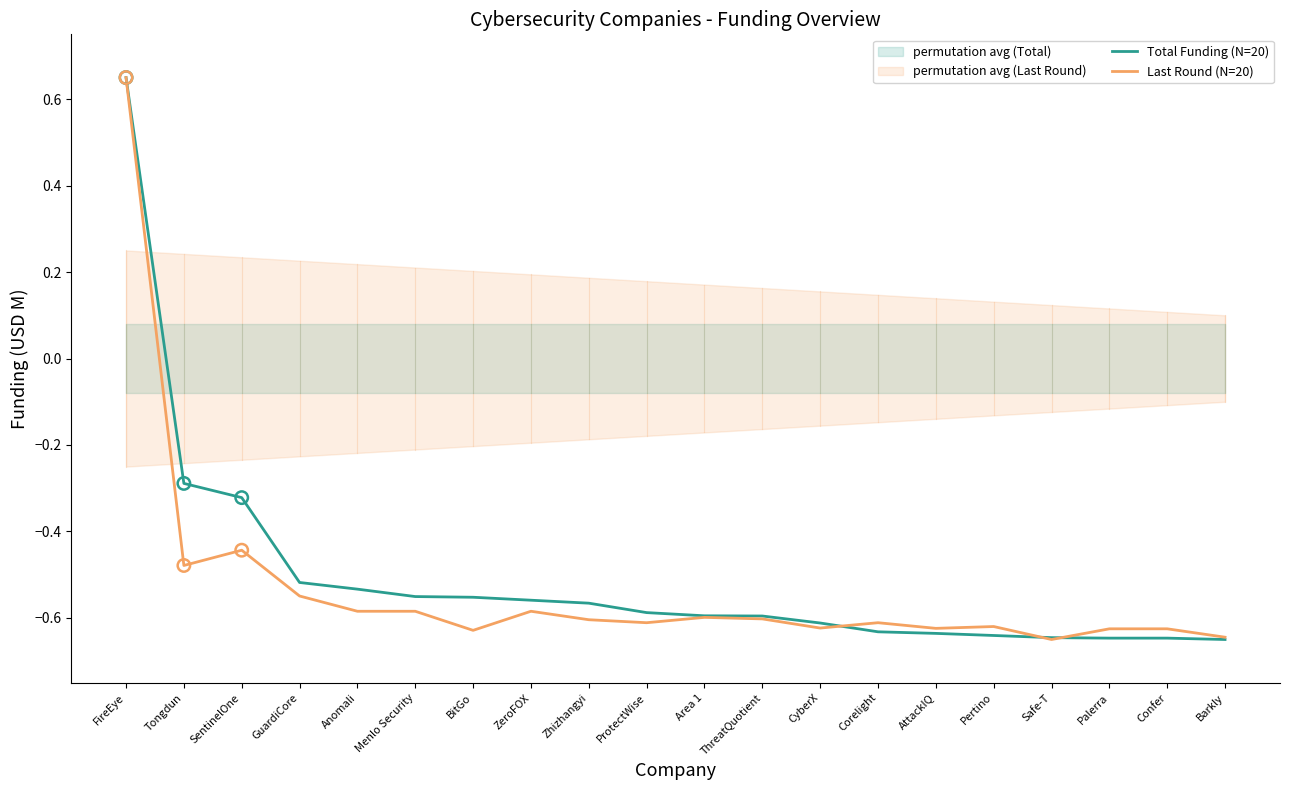

At which category is the sum across all series the highest?

FireEye